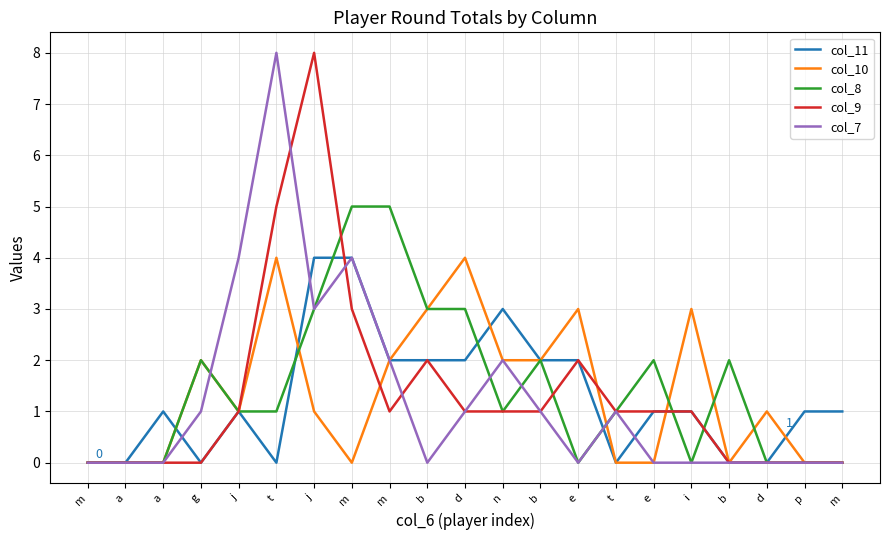

What is the approximate value of col_9 at m?

1